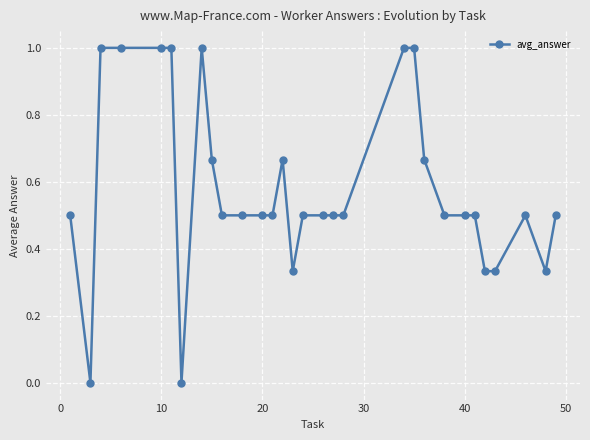

What is the maximum value shown in the chart?

1.0